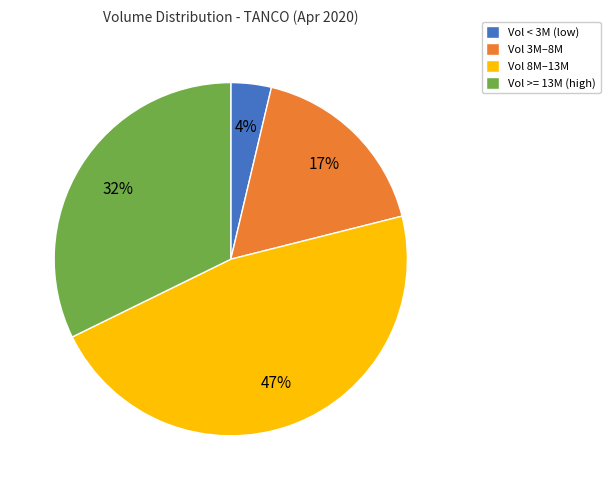

Does any single category account for the majority?

No